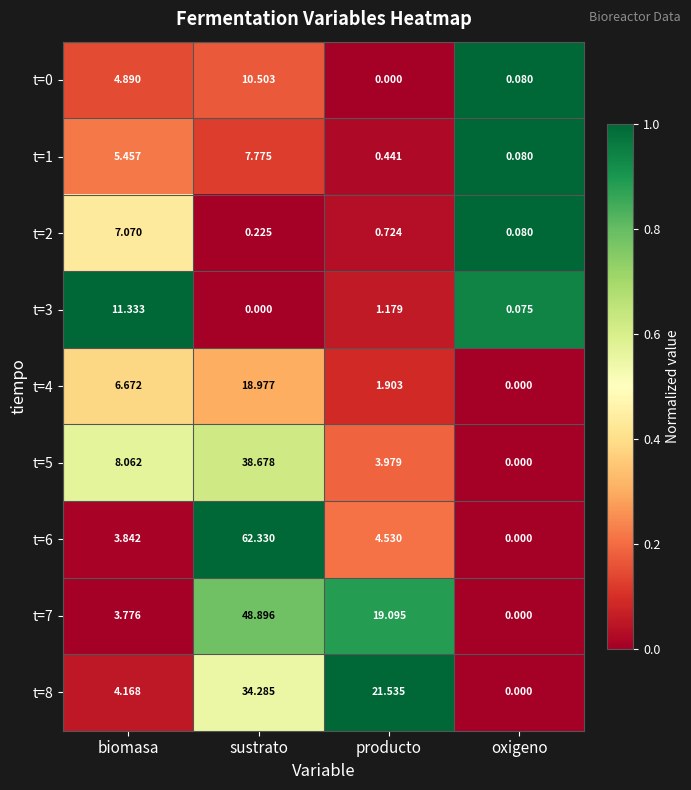

Which category has the highest value in the t=2 series?

biomasa